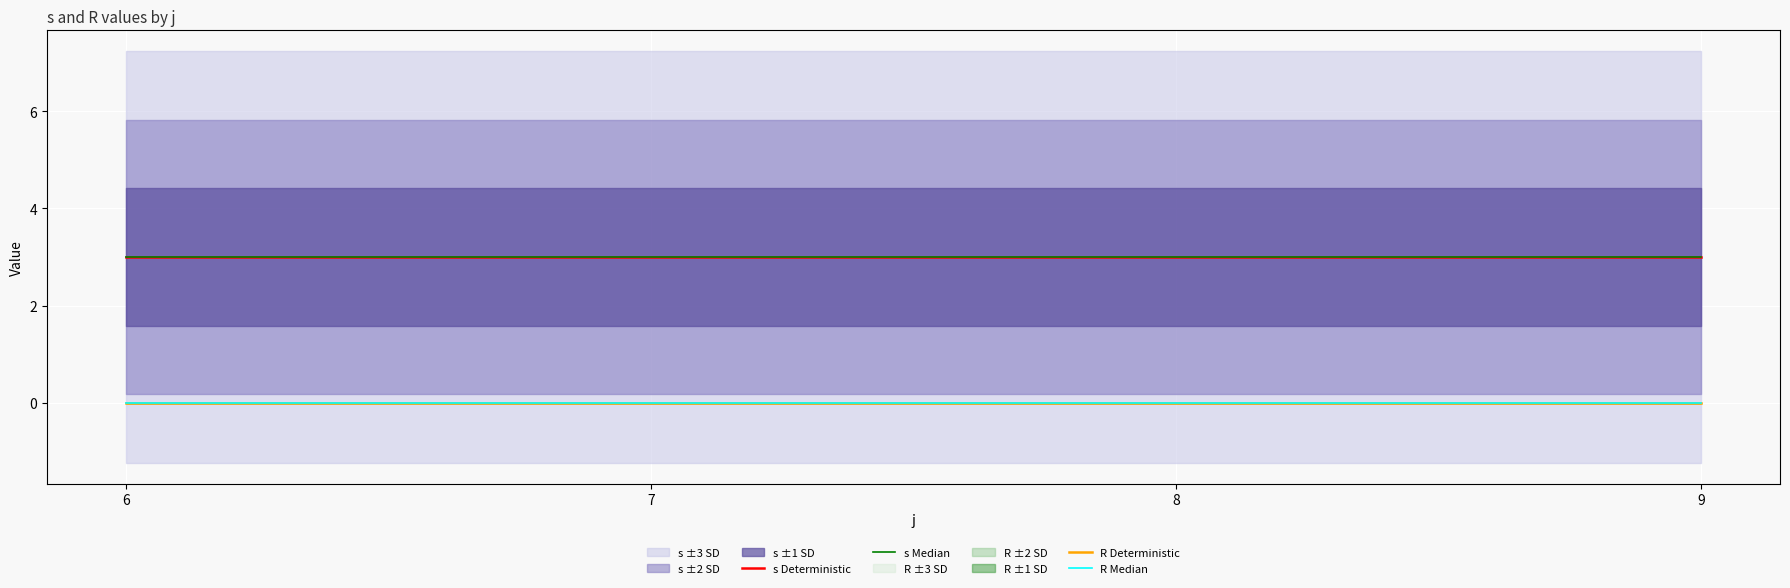

The value of R Median at 9 is 0. True or false?

True